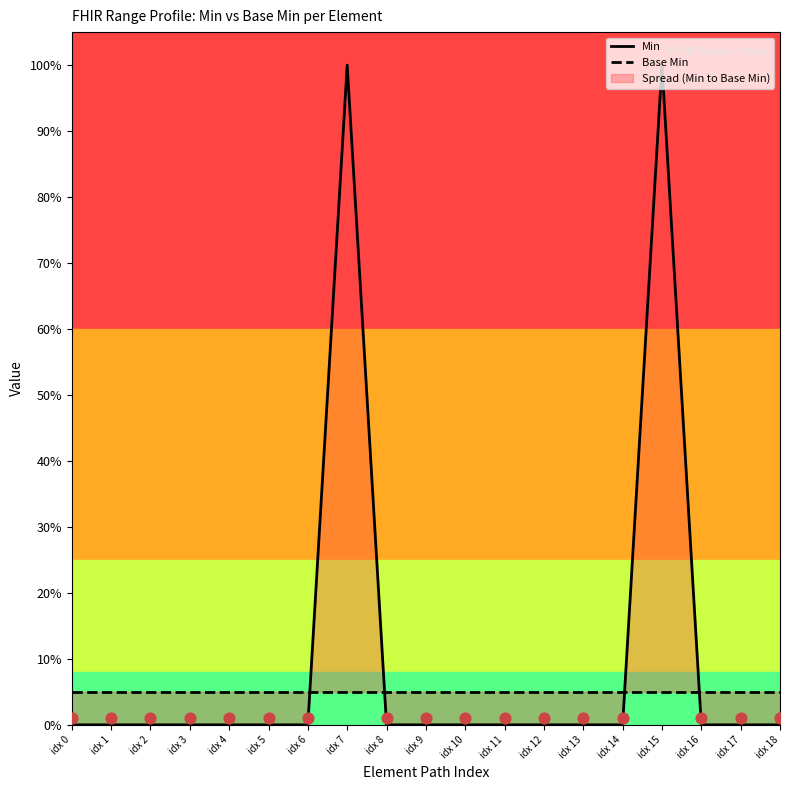

At which category is the sum across all series the highest?

idx 7